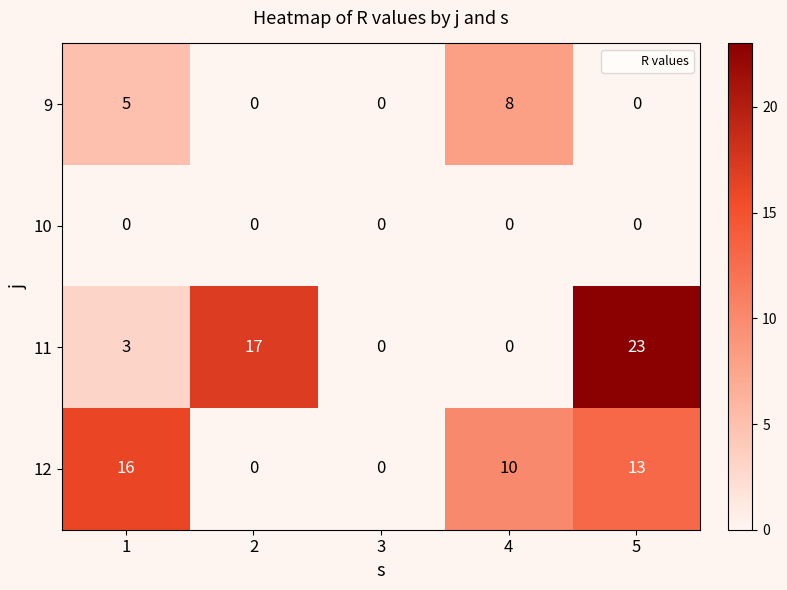

Which category has the highest value in the 9 series?

4